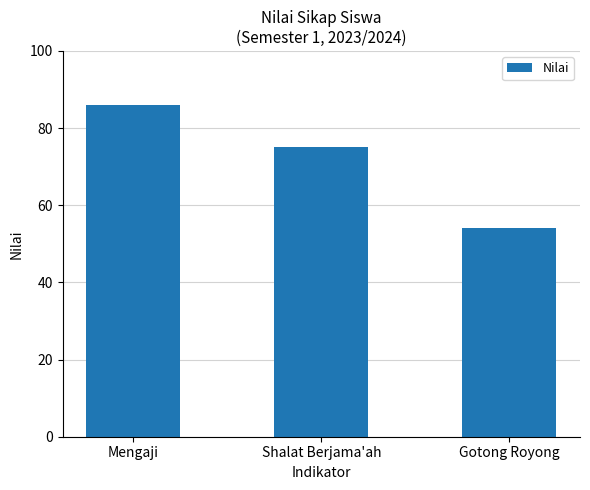

Rank the categories by value from highest to lowest.

Mengaji, Shalat Berjama'ah, Gotong Royong